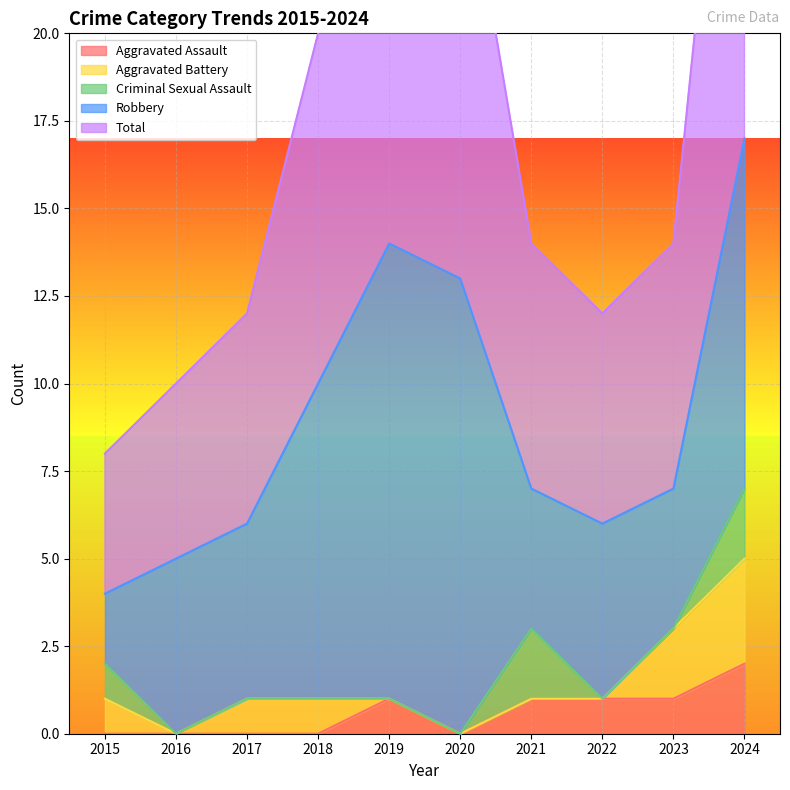

In Aggravated Assault, how many points are higher than both neighbors (excluding endpoints)?

1